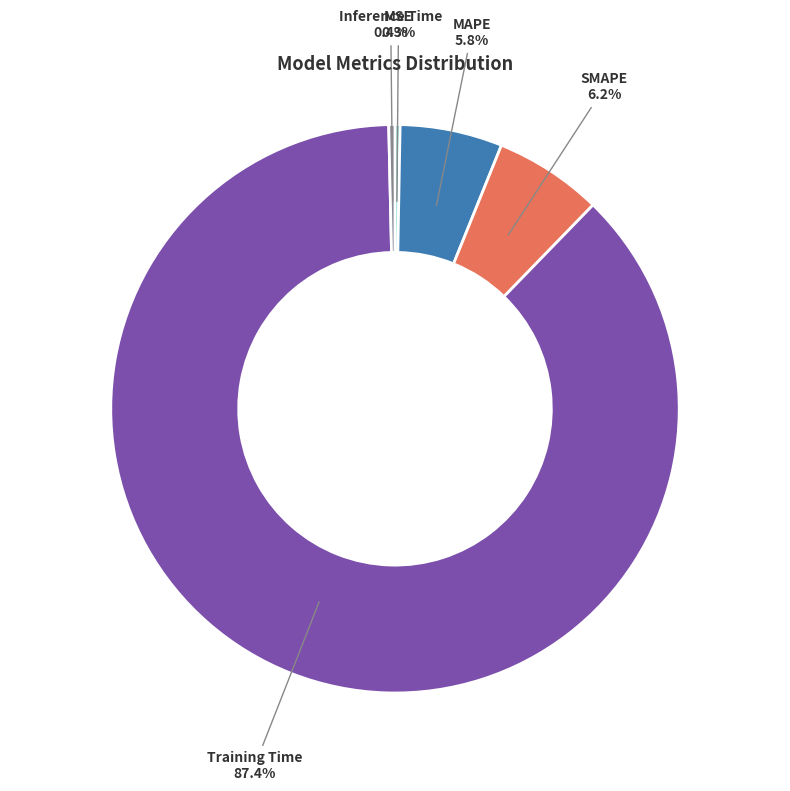

Between SMAPE and Inference Time, which is larger?

SMAPE